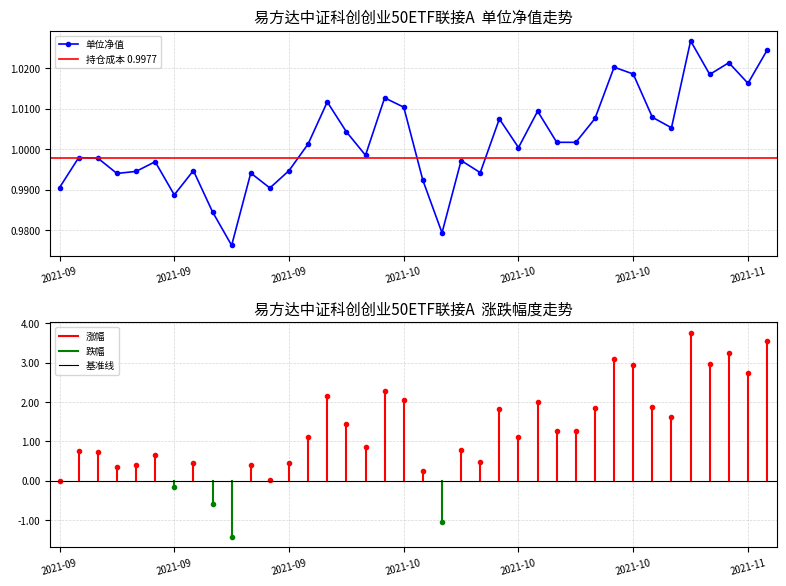

How many values are below 1?

18